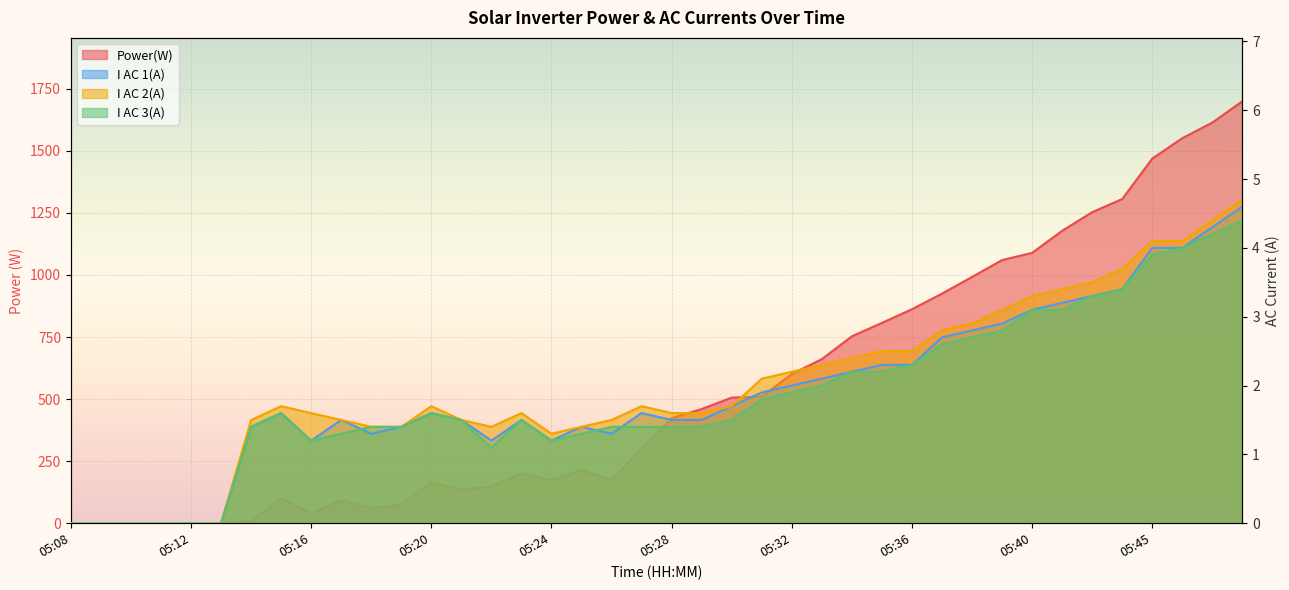

True or false: I AC 3(A) and I AC 2(A) intersect in this chart.

False